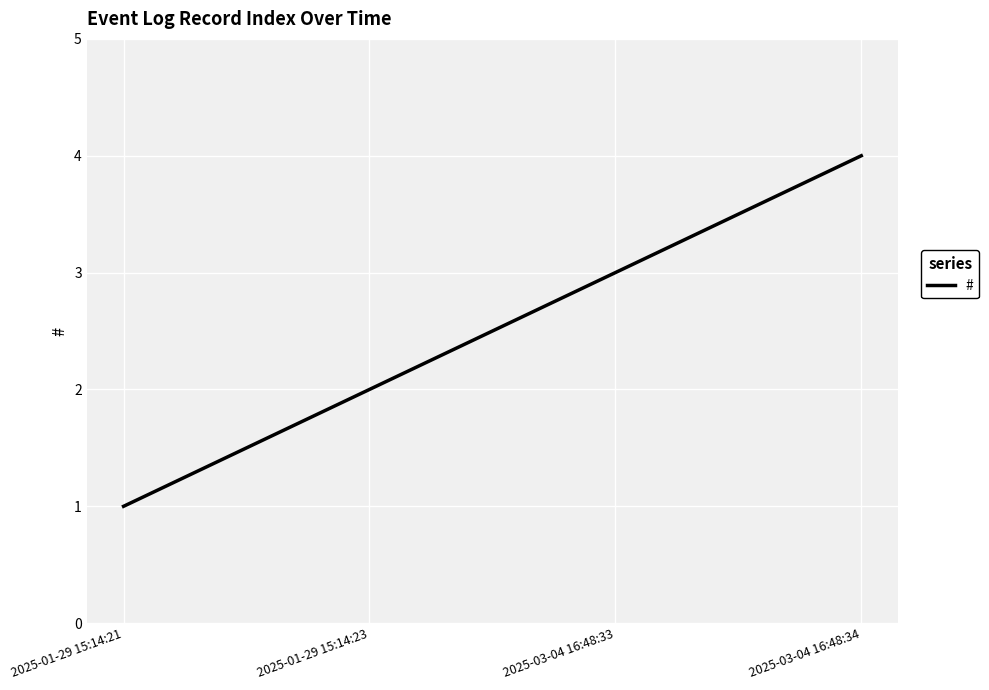

What is the maximum value shown in the chart?

4